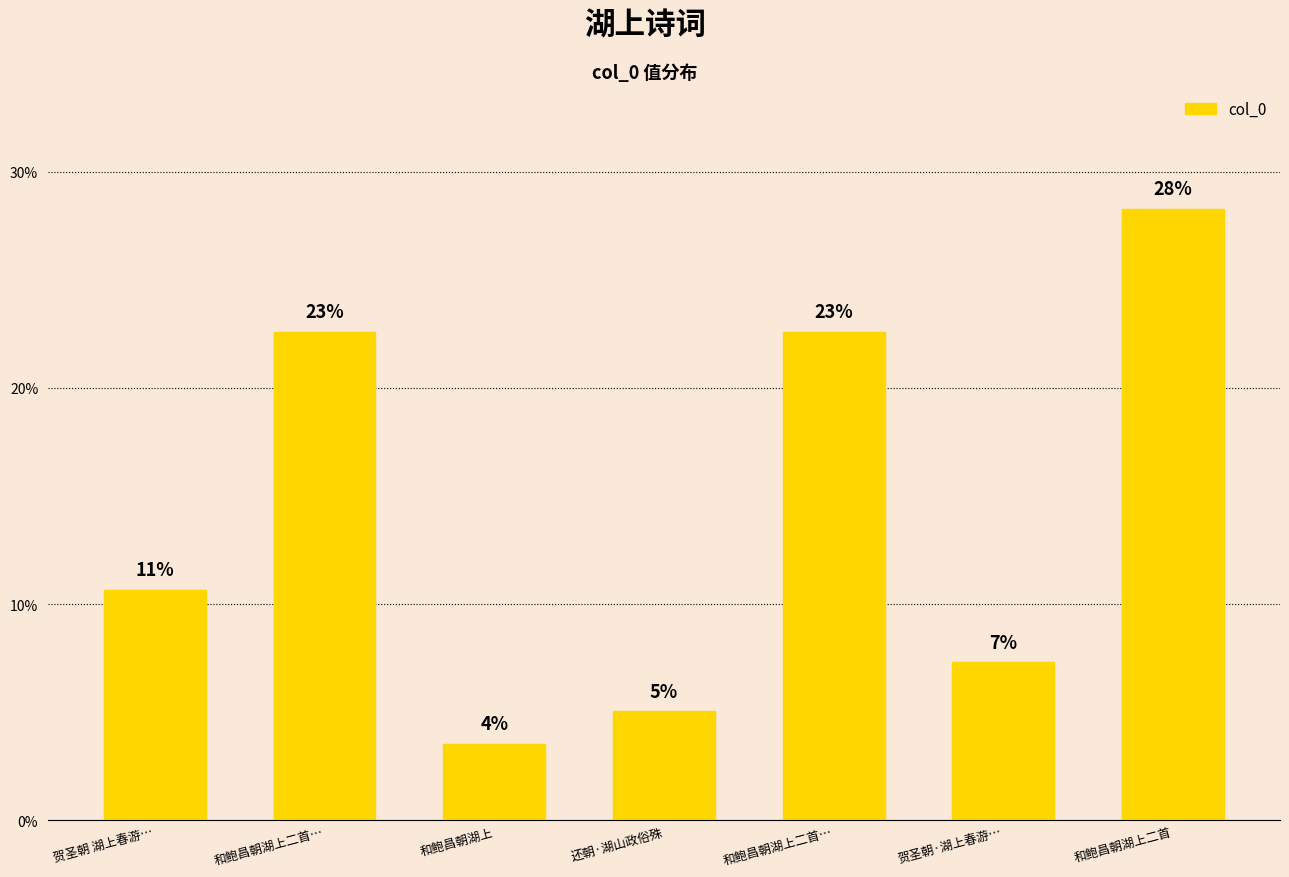

The chart shows a value of 37.3 at 和鲍昌朝湖上二首…. True or false?

False